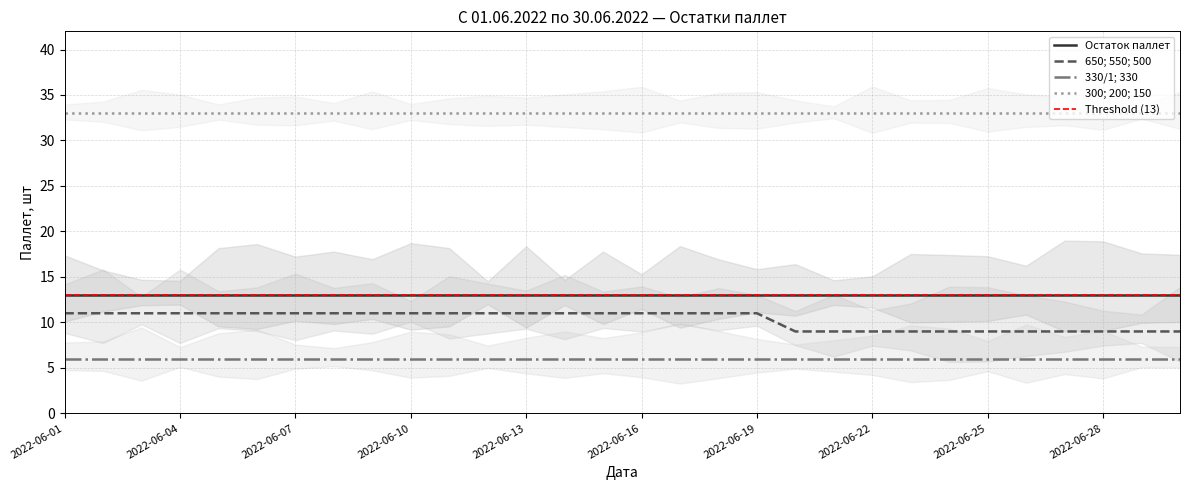

Count the number of categories in the chart.

30